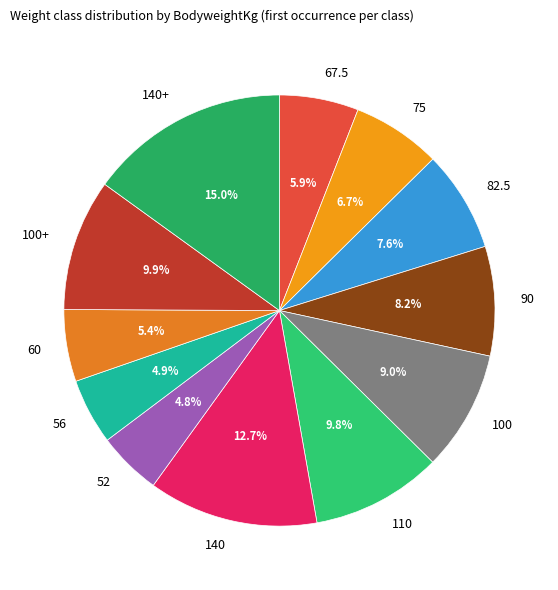

What percentage is the 140+ slice, to the nearest percent?

15%